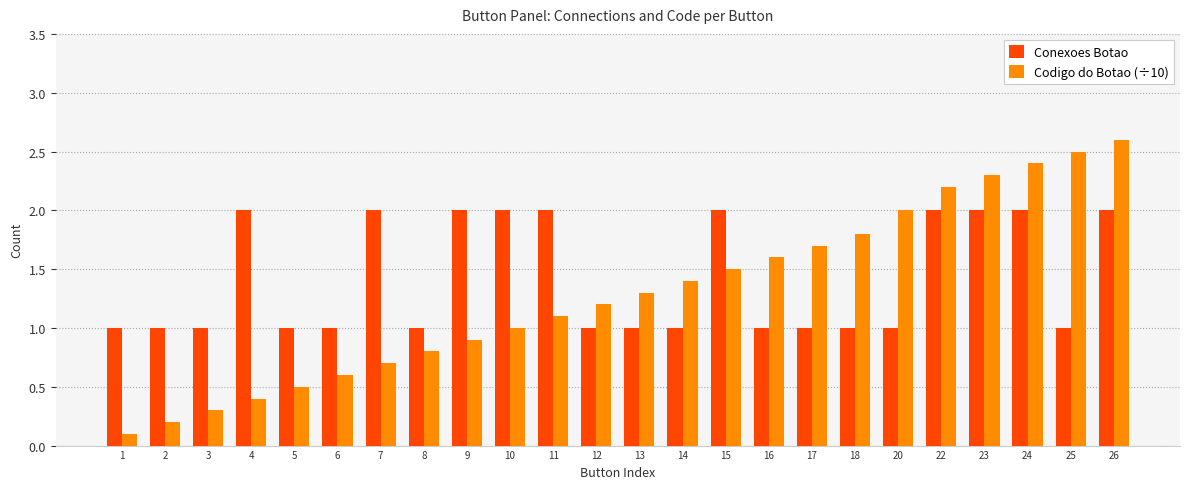

What is the spread (max minus min) of values at 26?

0.6